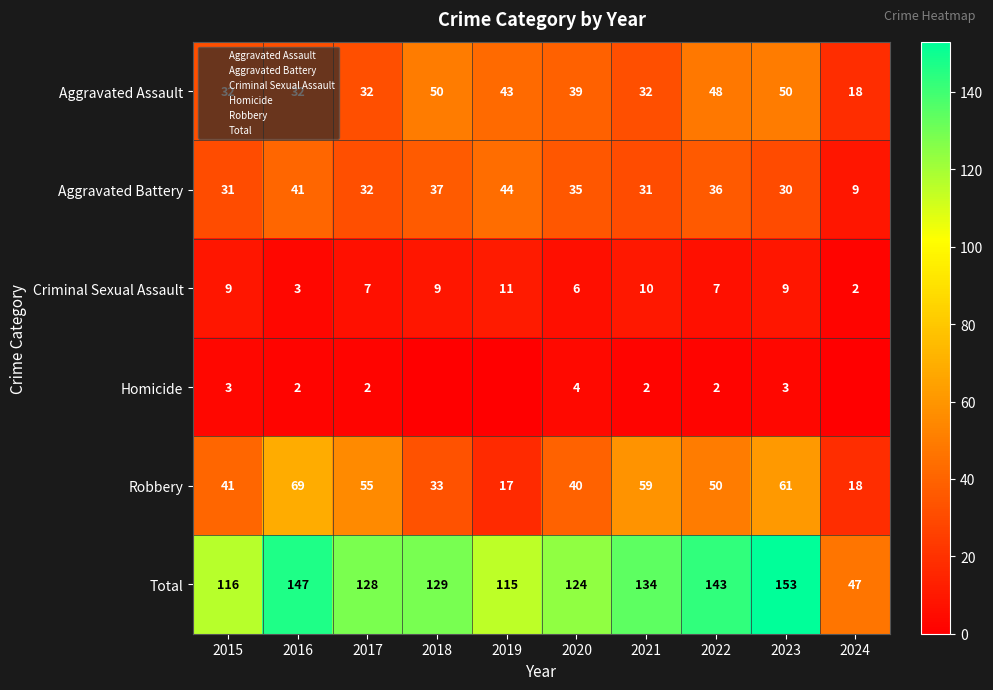

What is the difference between the maximum and second lowest values in the Criminal Sexual Assault series?

8